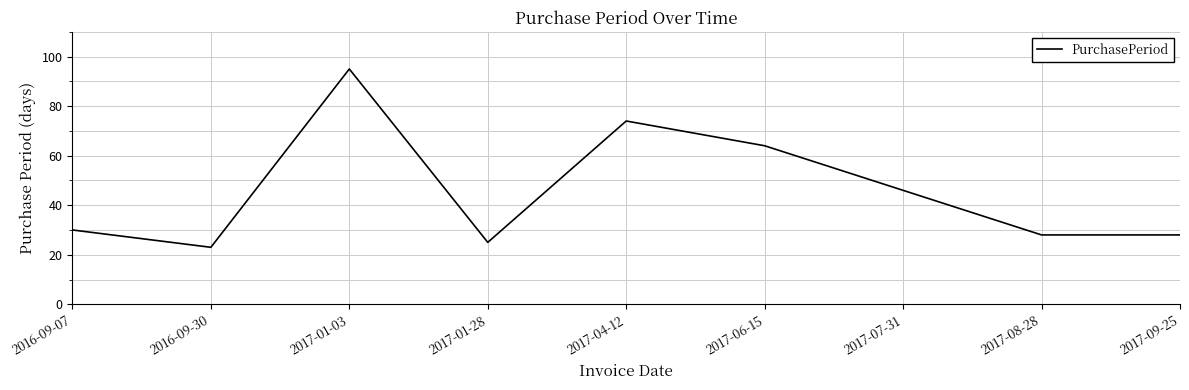

What is the difference between the second highest and second lowest values?

49